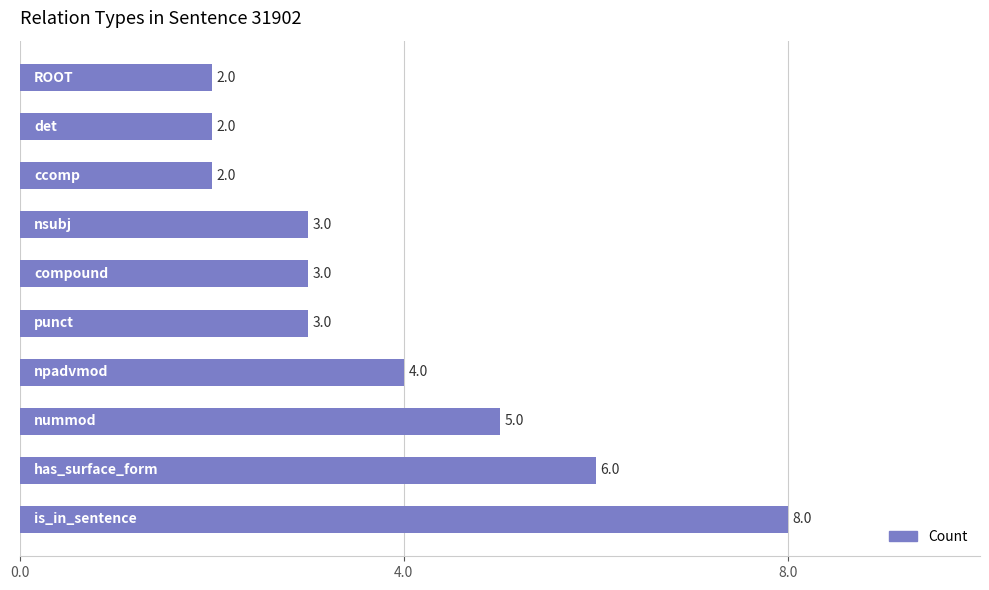

What is the difference between the second highest and minimum values?

4